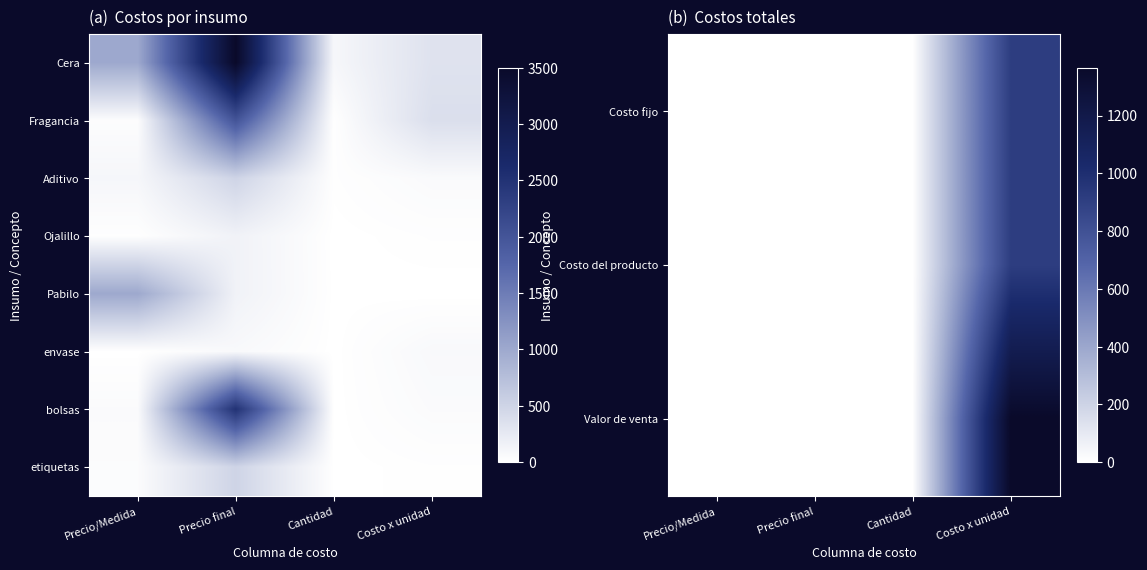

True or false: Ojalillo has a value of 15.5 at Precio/Medida.

False